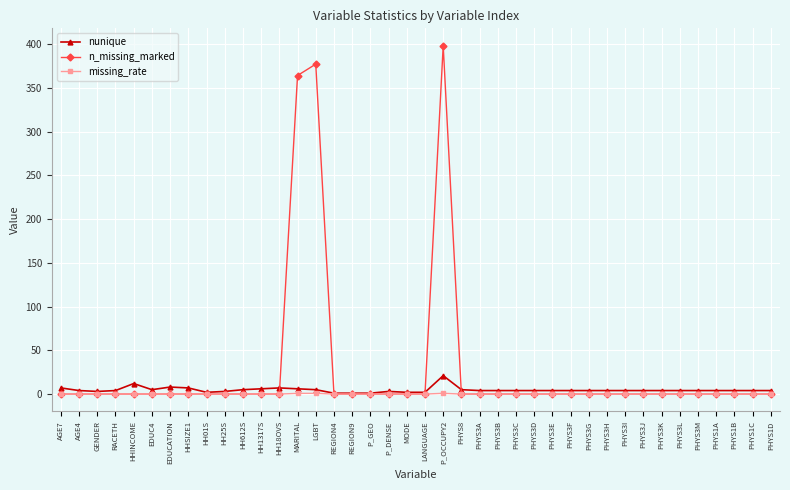

Rank the series by their maximum value, from highest to lowest.

n_missing_marked, nunique, missing_rate